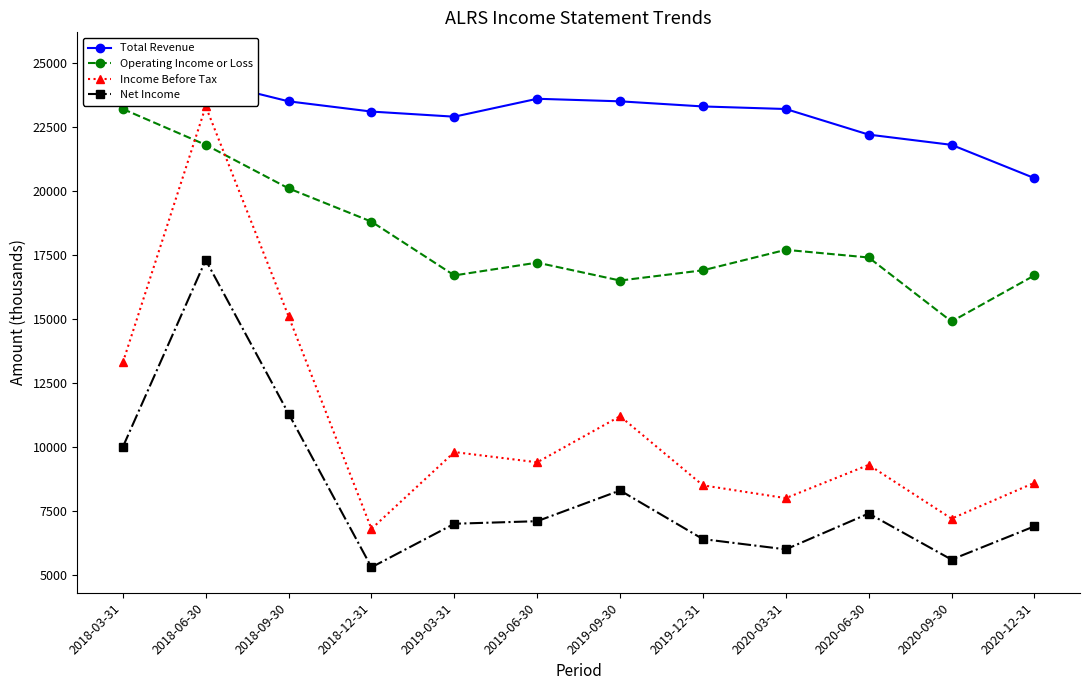

List the labels in order of Income Before Tax value, largest first.

2018-06-30, 2018-09-30, 2018-03-31, 2019-09-30, 2019-03-31, 2019-06-30, 2020-06-30, 2020-12-31, 2019-12-31, 2020-03-31, 2020-09-30, 2018-12-31